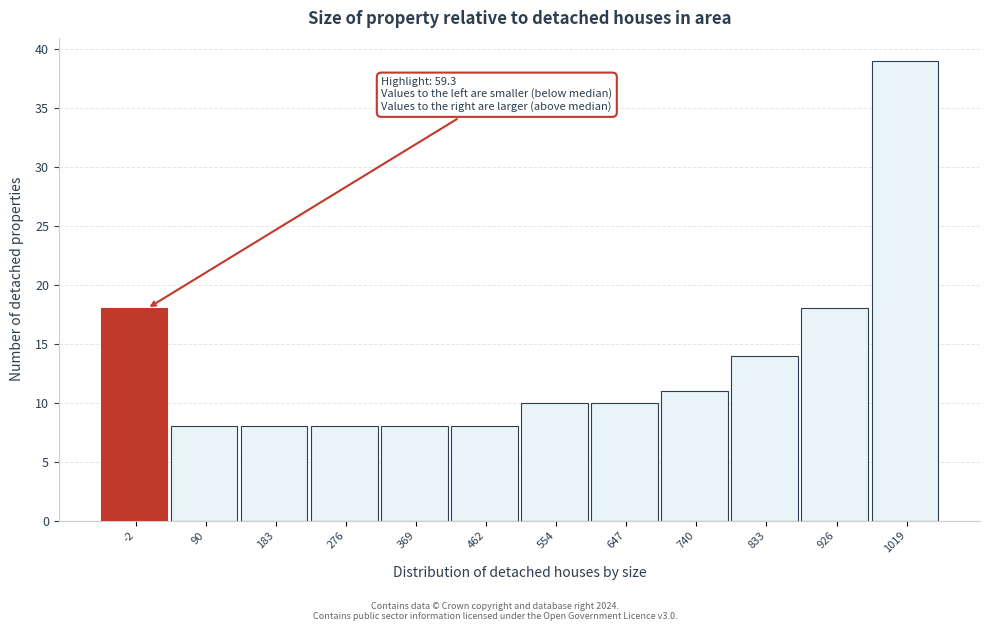

Reading right to left, transcribe all the data shown in this chart.

39	18	14	11	10	10	8	8	8	8	8	18